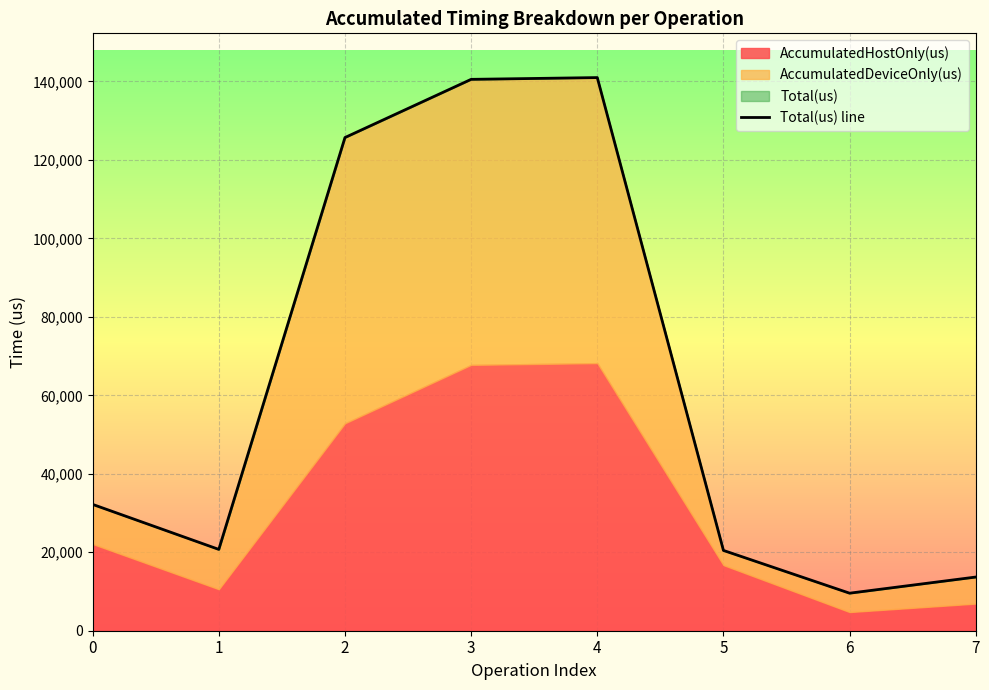

Approximately how many times larger is the value at 4 compared to 7?

10.3